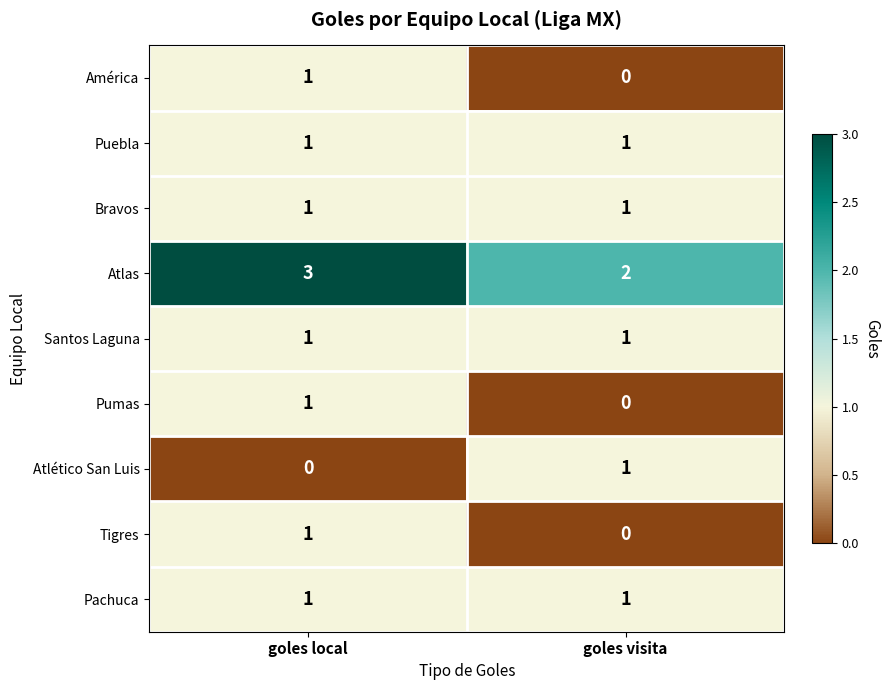

Is it true that Santos Laguna equals 1 at goles visita?

True